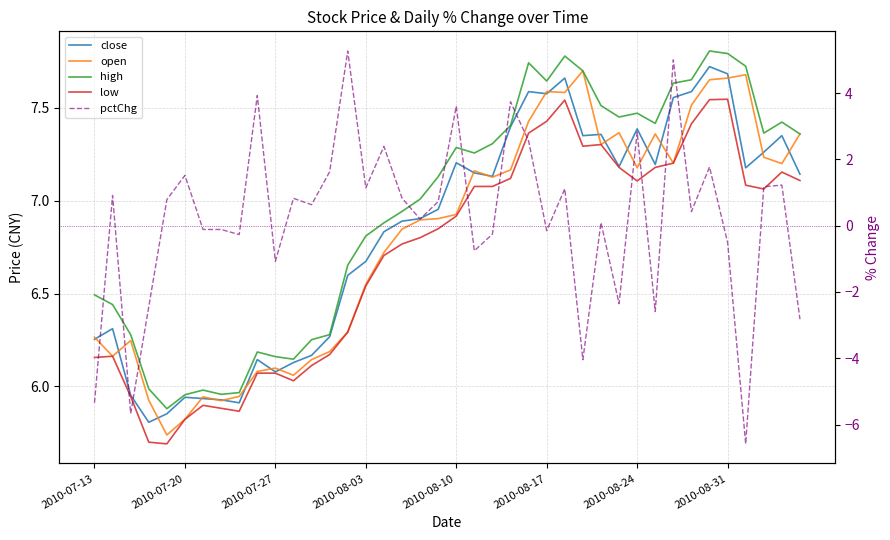

True or false: low and pctChg intersect in this chart.

False